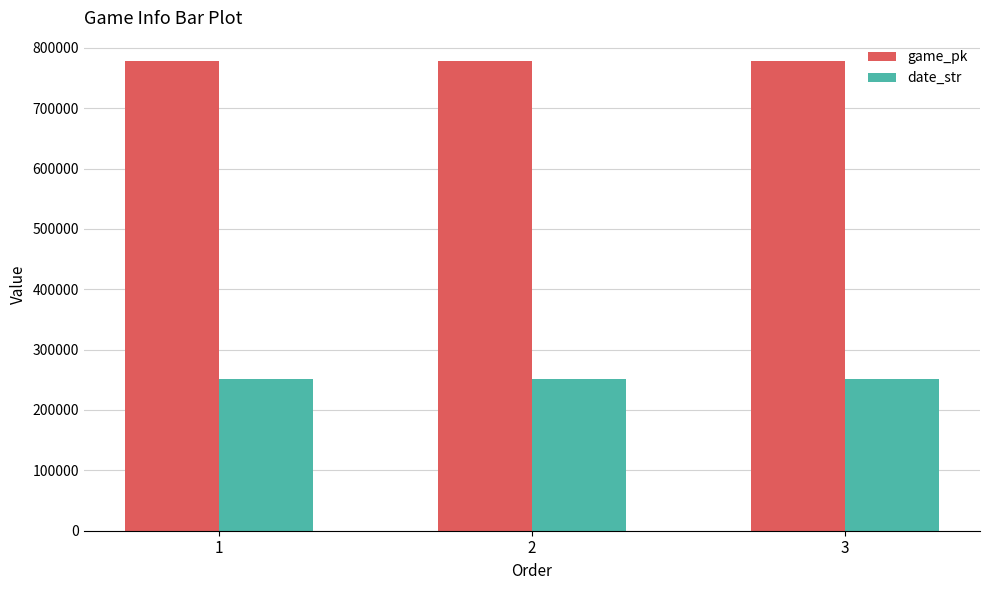

Count the date_str values in the range 250613 to 250615.

3